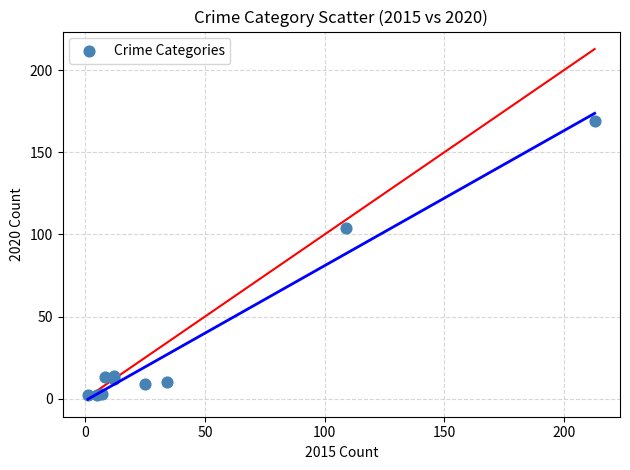

What Y value in the scatter plot is closest to 85?

104